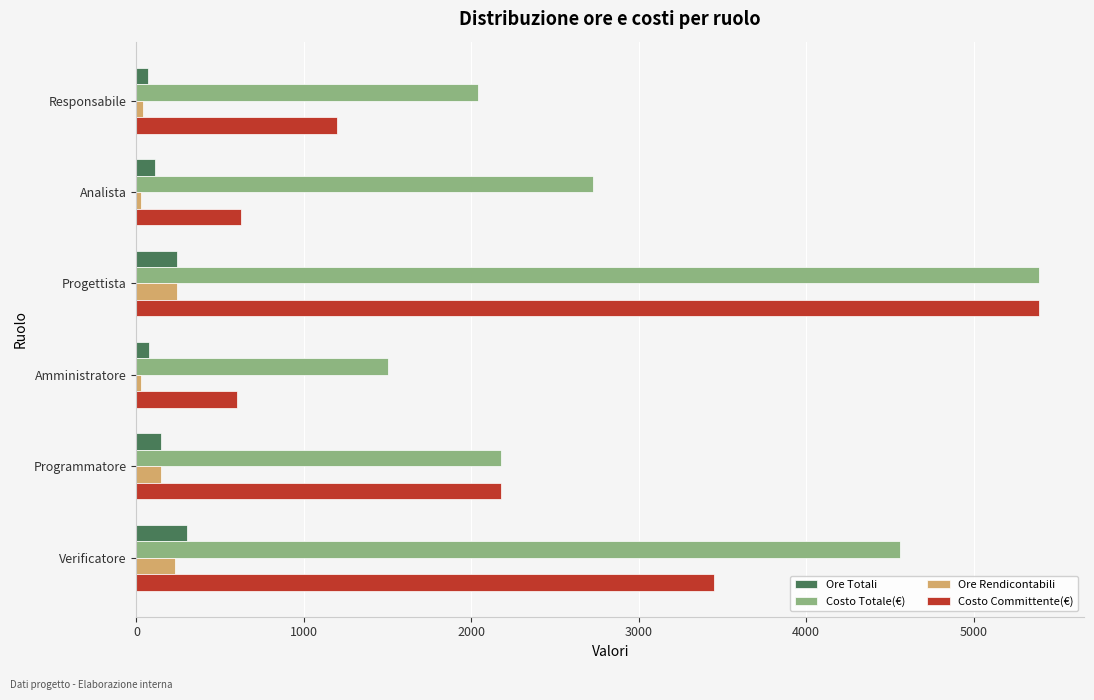

Which series has the largest total across all categories?

Costo Totale(€)